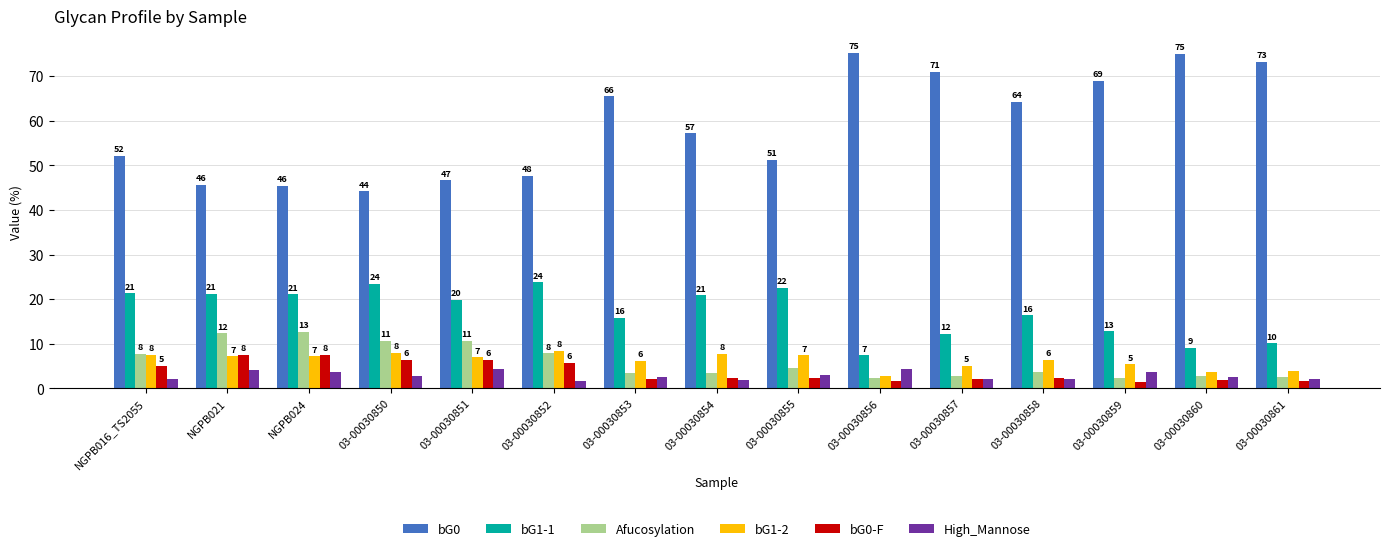

The value of High_Mannose at NGPB016_TS2055 is 1.4. True or false?

False